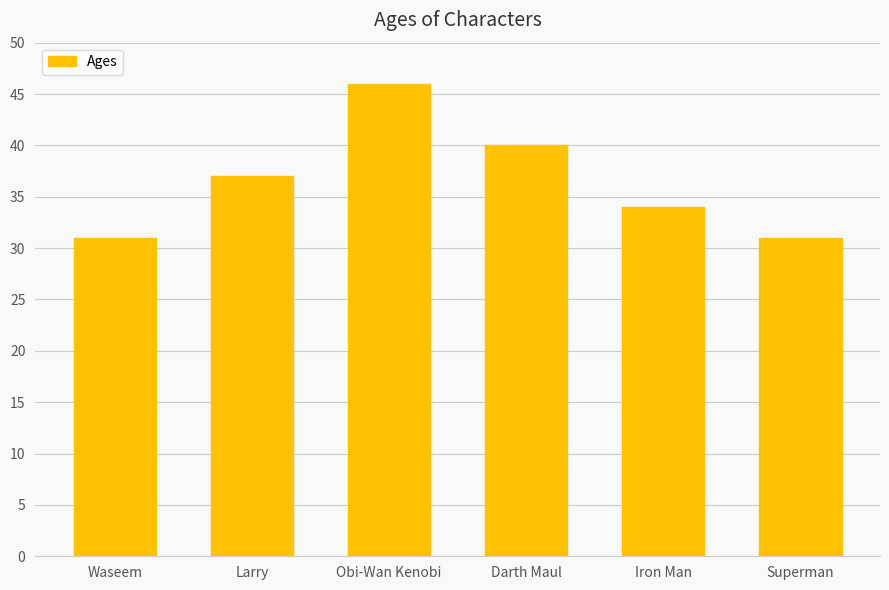

How many bars are there in total?

6